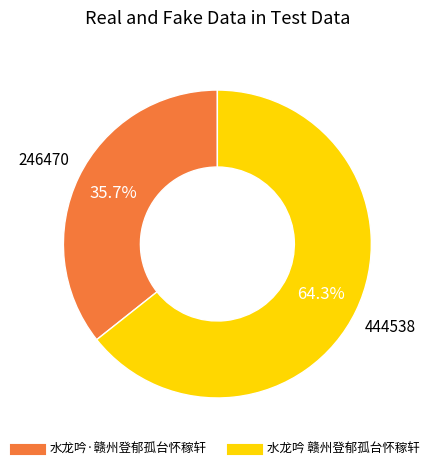

Which slice is the largest?

水龙吟 赣州登郁孤台怀稼轩